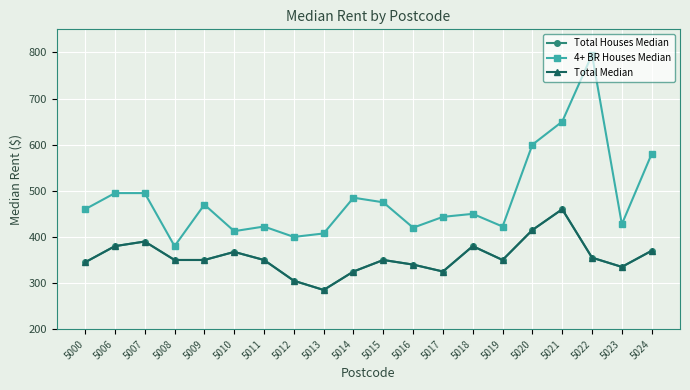

Is this an area chart (filled region under the line)?

No